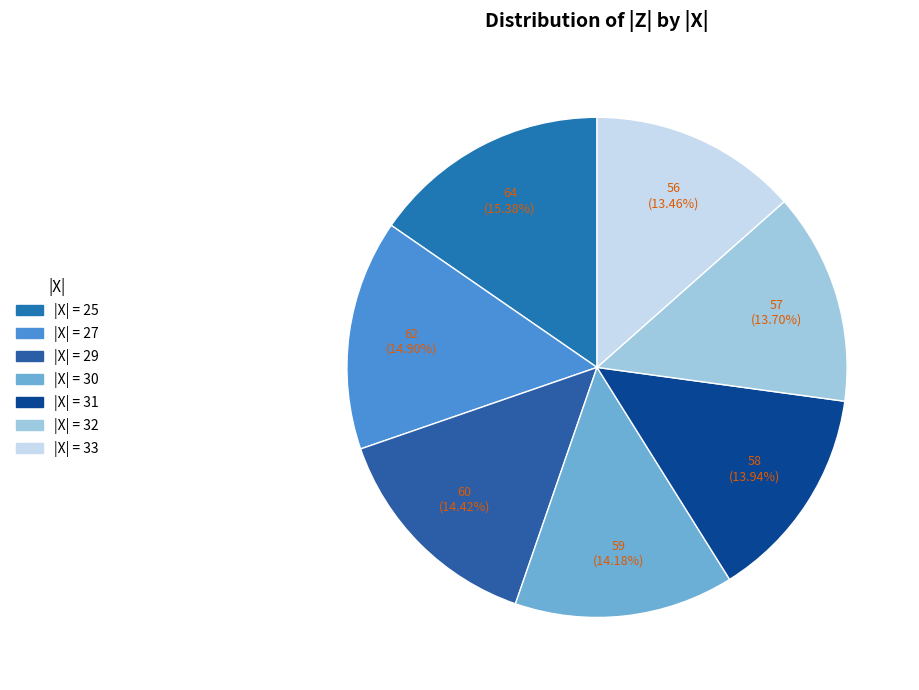

How many slices are in this pie chart?

7